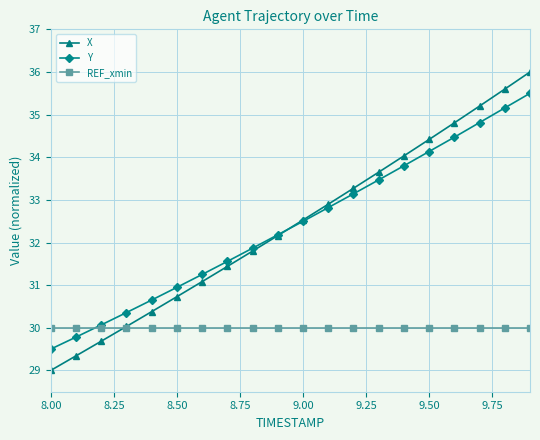

How many lines are shown in the chart?

3